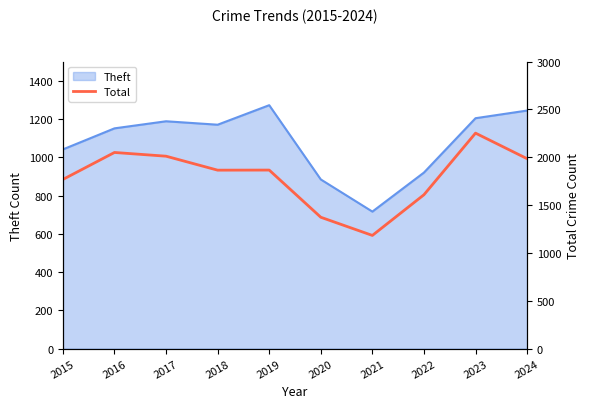

Is it true that Theft equals 1041 at 2015?

True